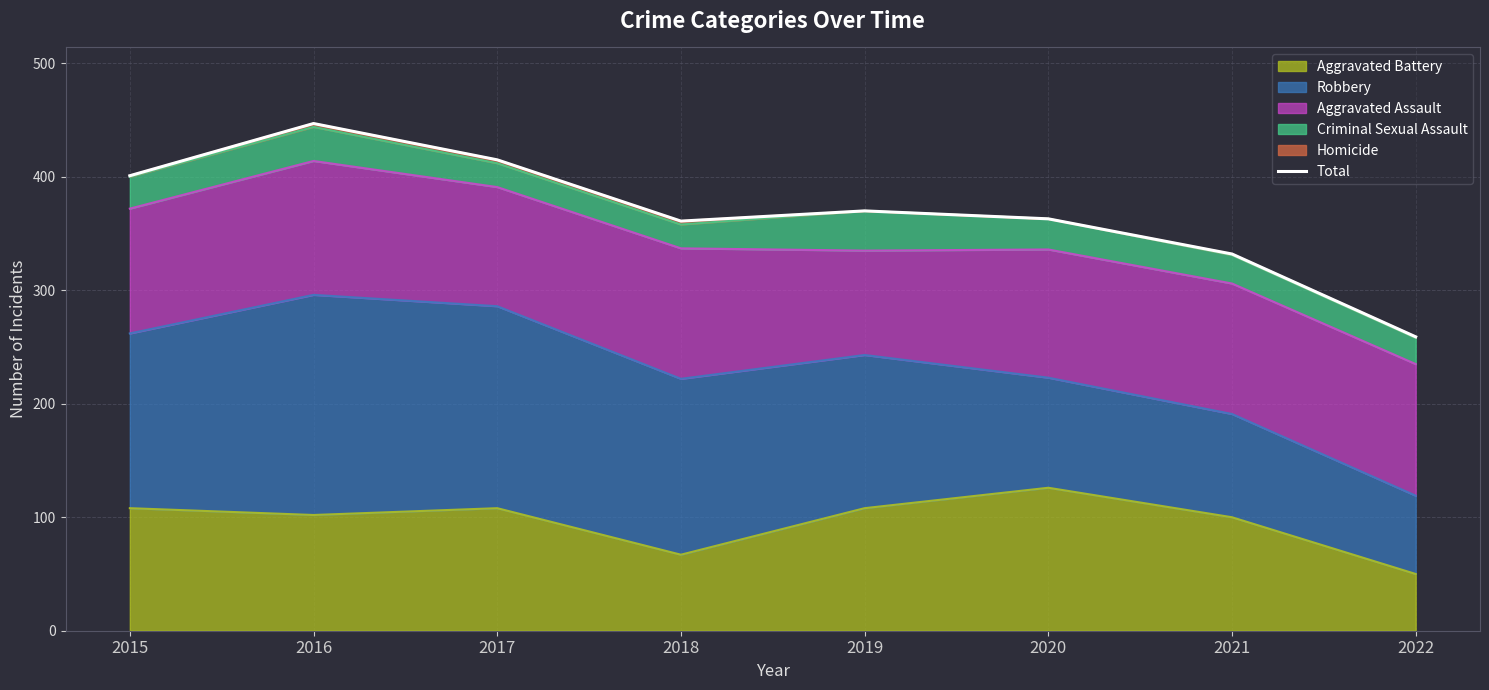

What is the average value?

368